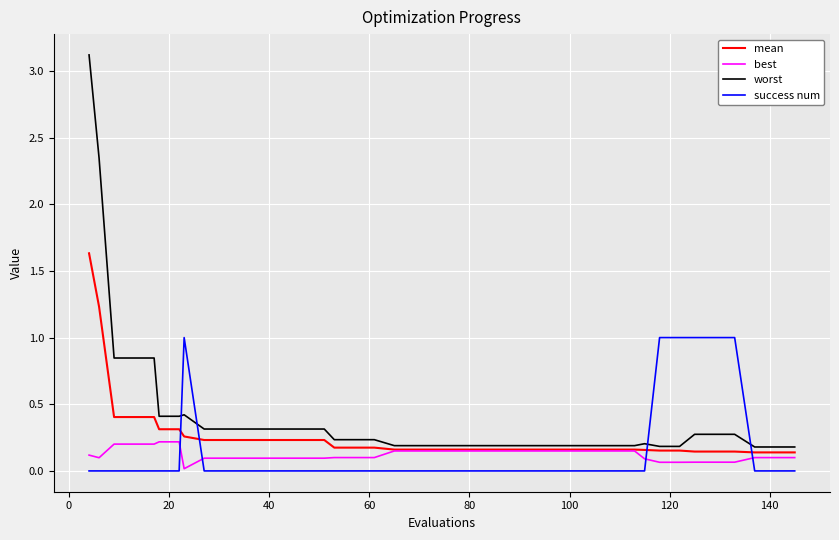

What is the highest value of the worst series?

3.1